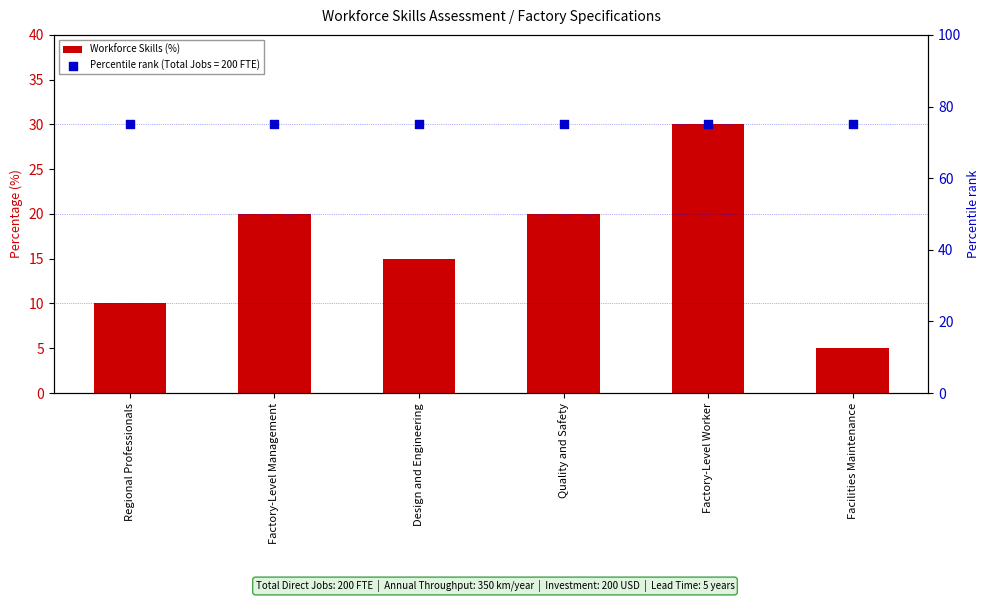

Between Design and Engineering and Factory-Level Worker, which is larger?

Factory-Level Worker